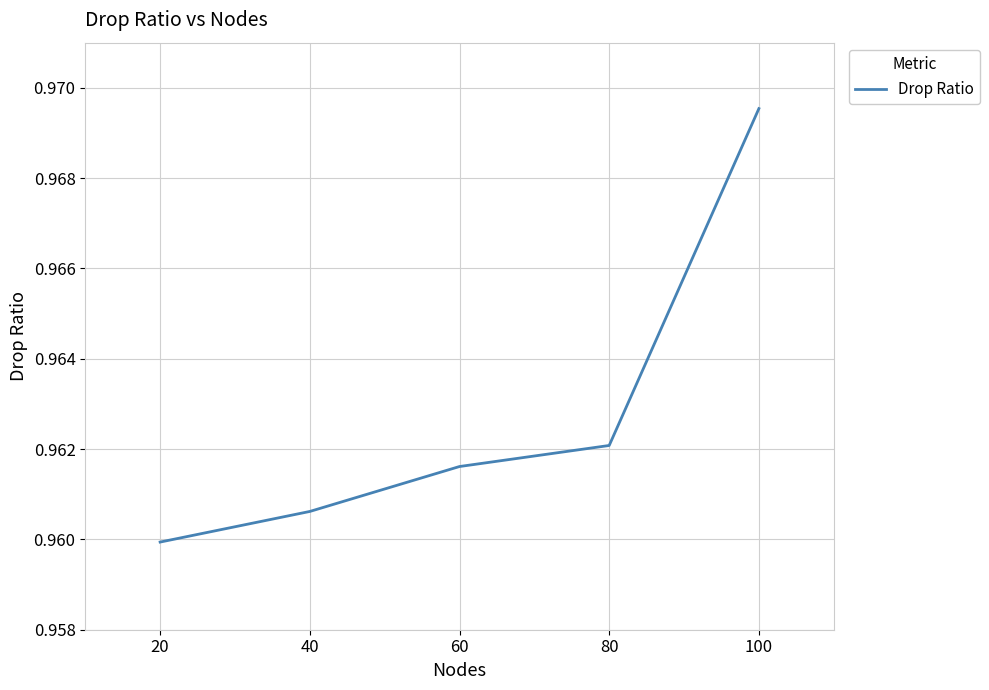

How many lines are shown in the chart?

1